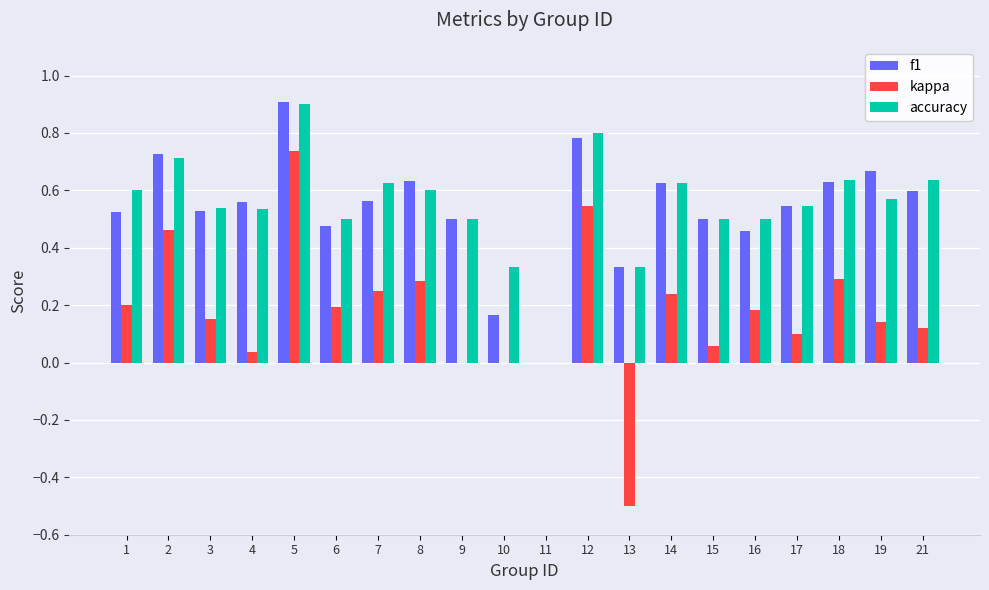

How many distinct data groups are displayed?

3